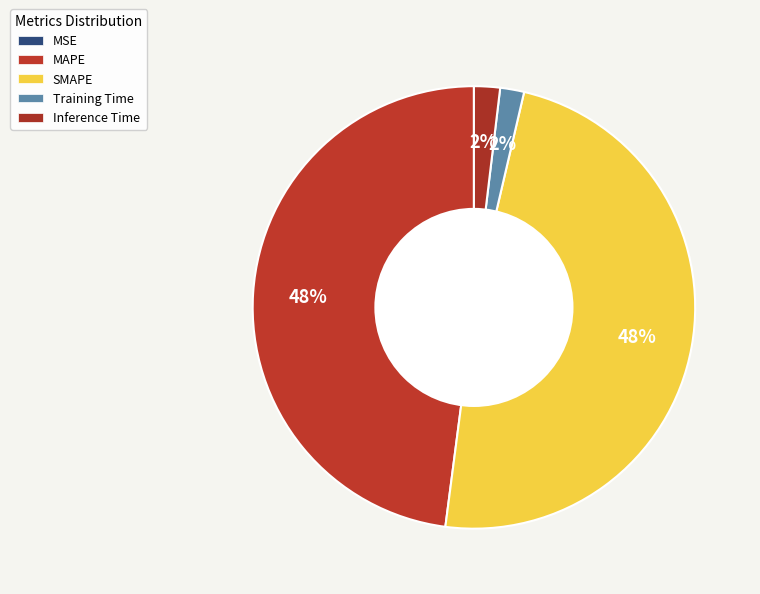

How many slices are in this pie chart?

5